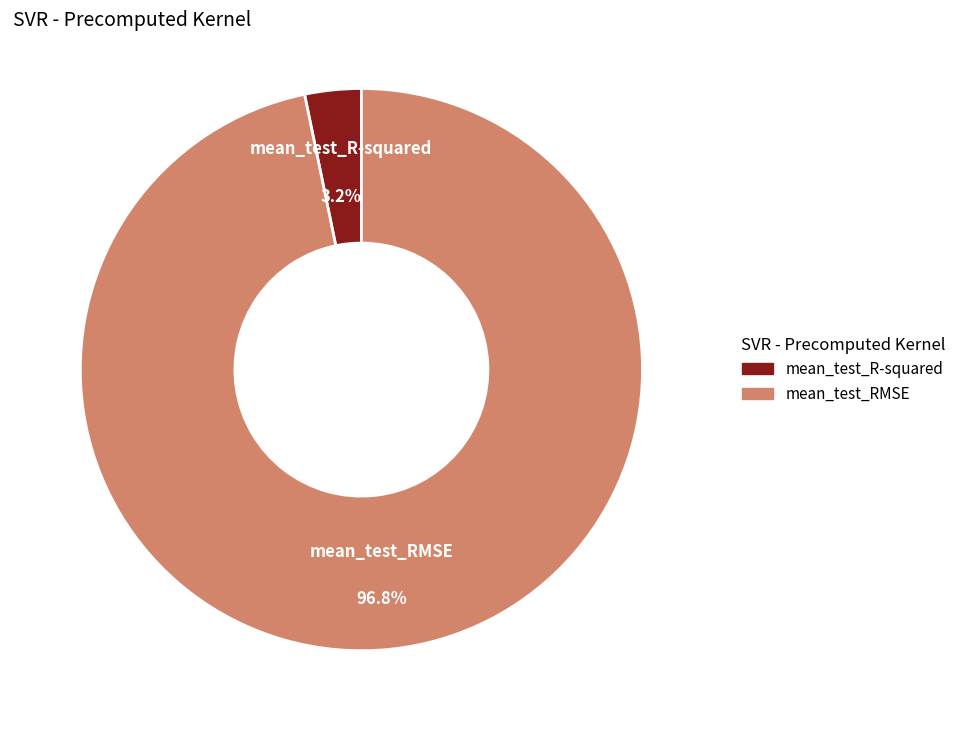

What is the largest slice in the pie chart?

mean_test_RMSE